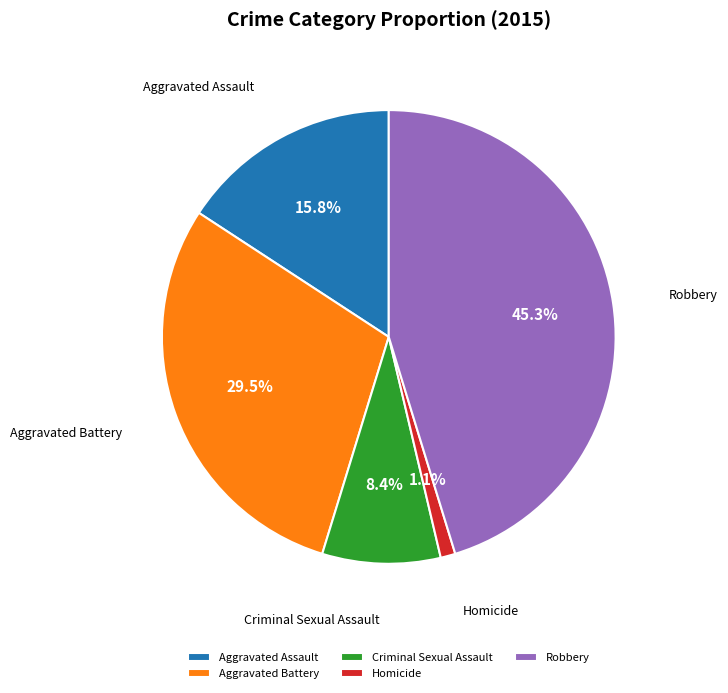

Is the sum of Robbery and Homicide greater than half?

No